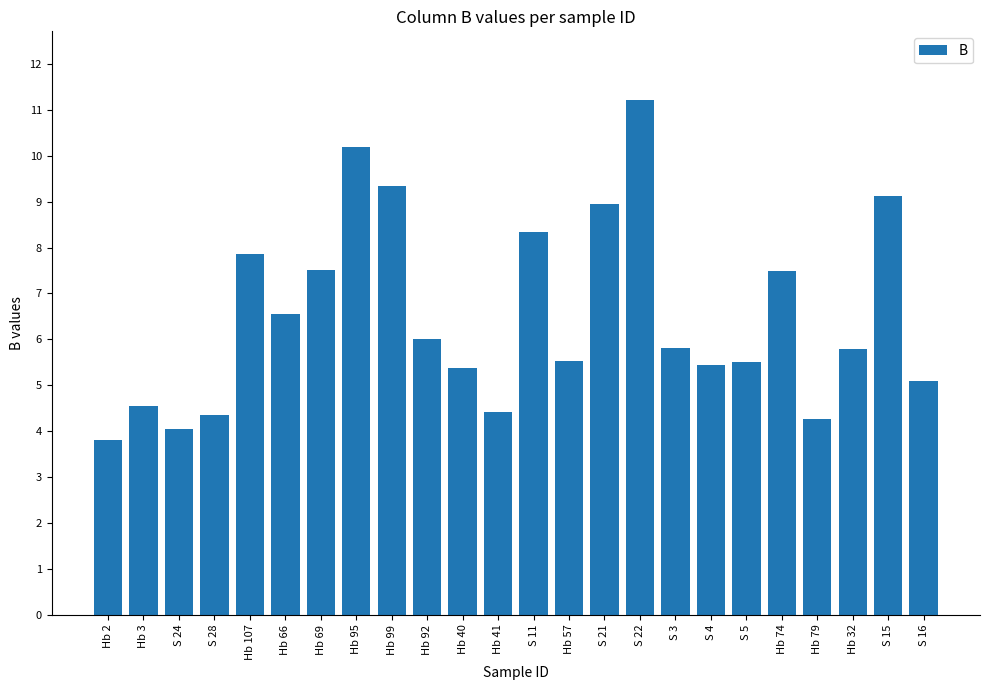

What is the ratio of the value at S 24 to the value at Hb 79?

0.9